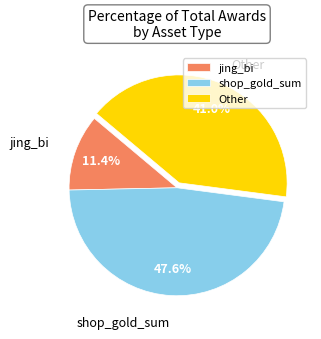

To the nearest percent, what percentage of the pie is jing_bi?

11%